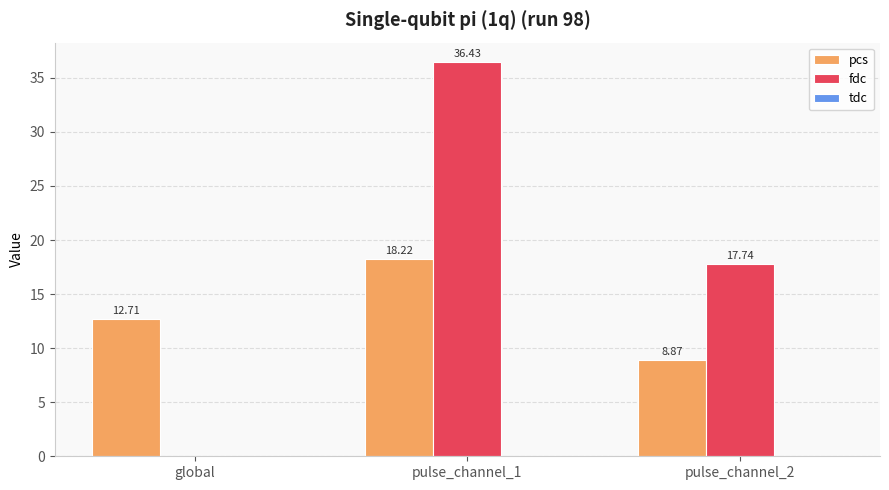

Between pulse_channel_1 and pulse_channel_2, which series saw the biggest shift?

fdc